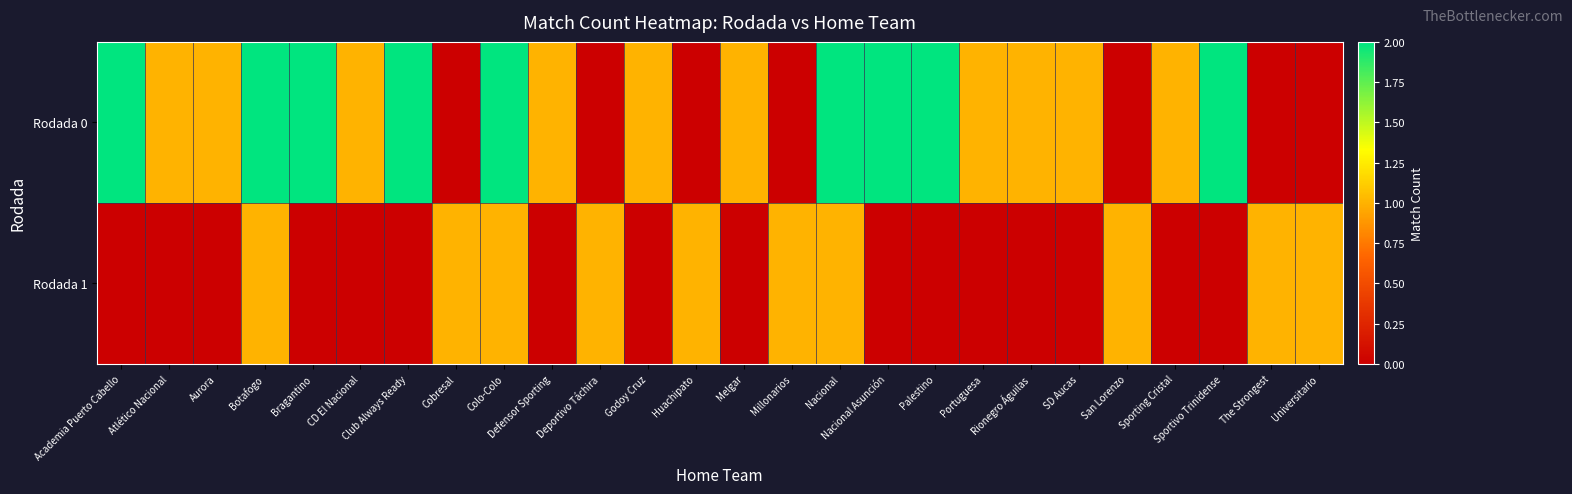

Count the number of data series in this chart.

2